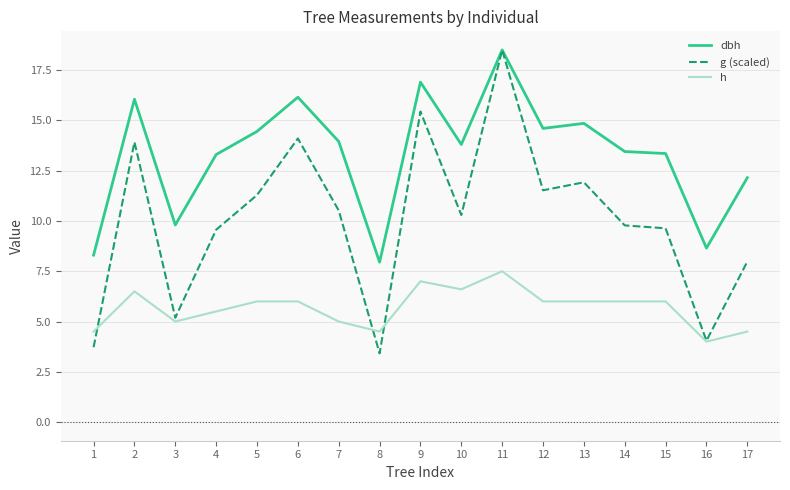

What is the total value across all series at 13?

32.8